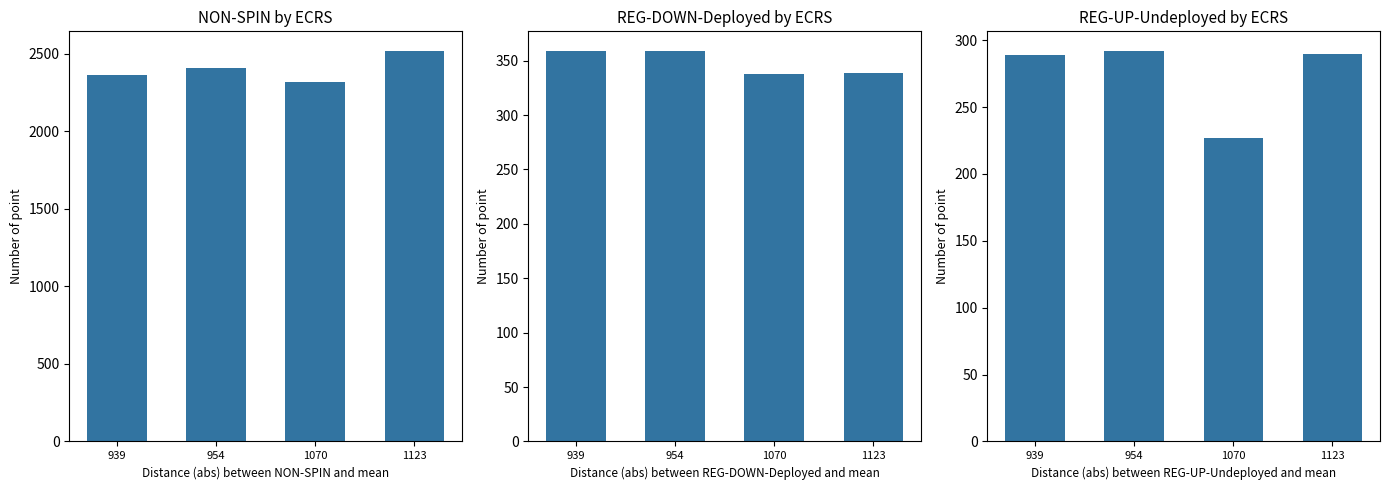

What is the sum of the REG-DOWN-Deployed values at 954 and 939?

718